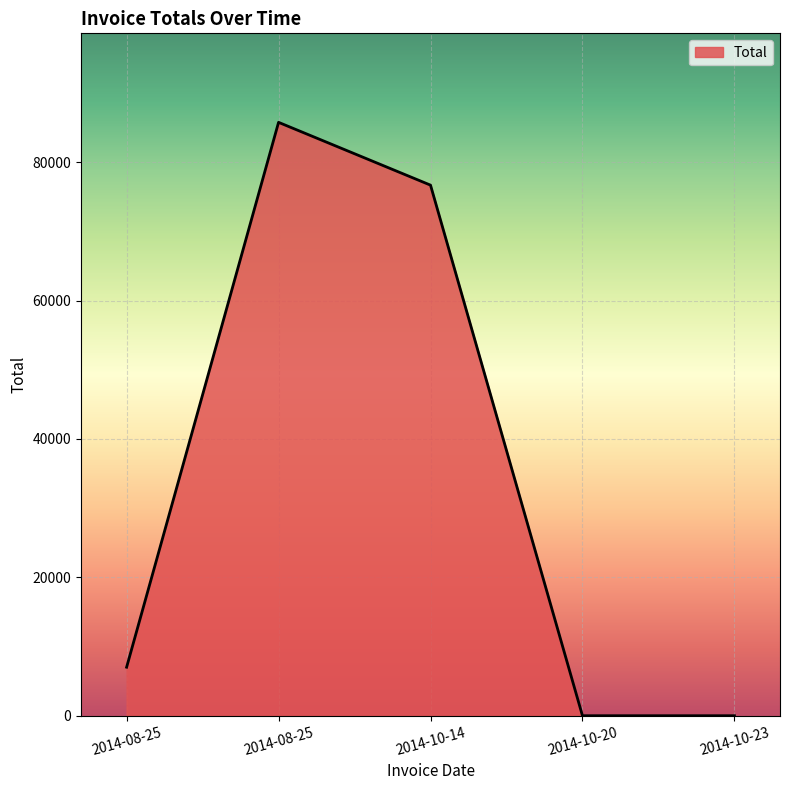

List the labels in order of value, smallest first.

2014-10-20, 2014-10-23, 2014-08-25, 2014-10-14, 2014-08-25